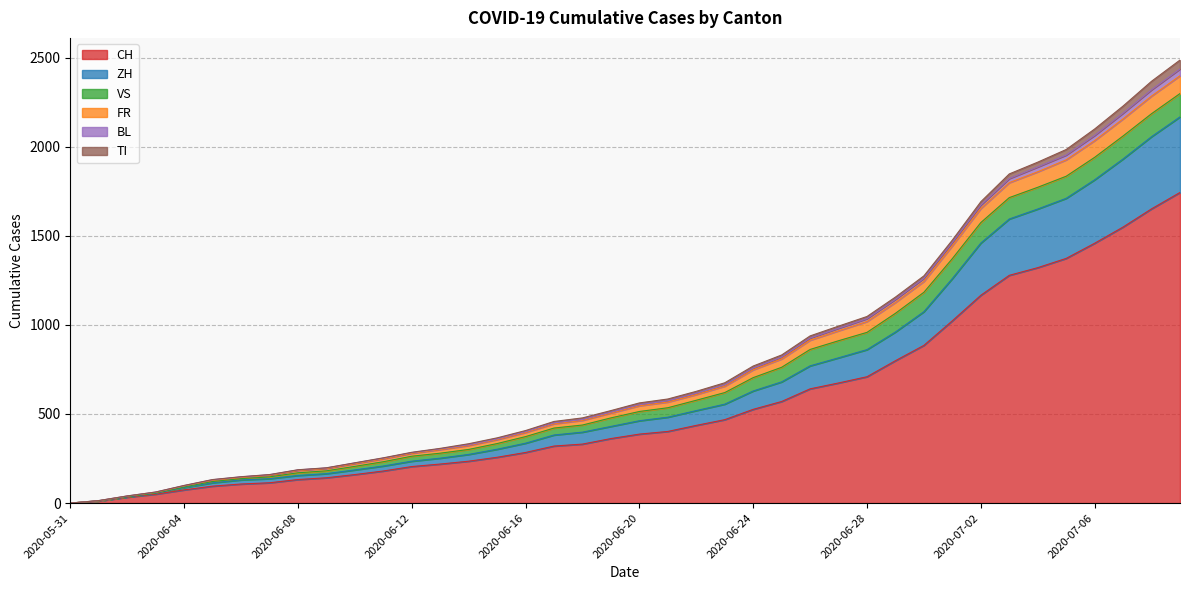

Where is FR nearest to the value 1199?

2020-06-30